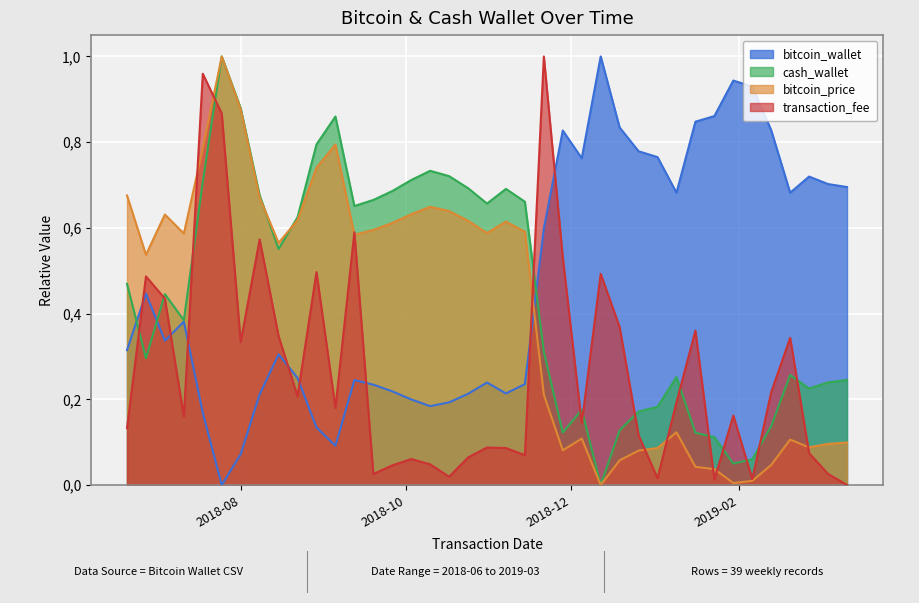

Which series changed the most between 2018-07-11 and 2018-07-25?

transaction_fee